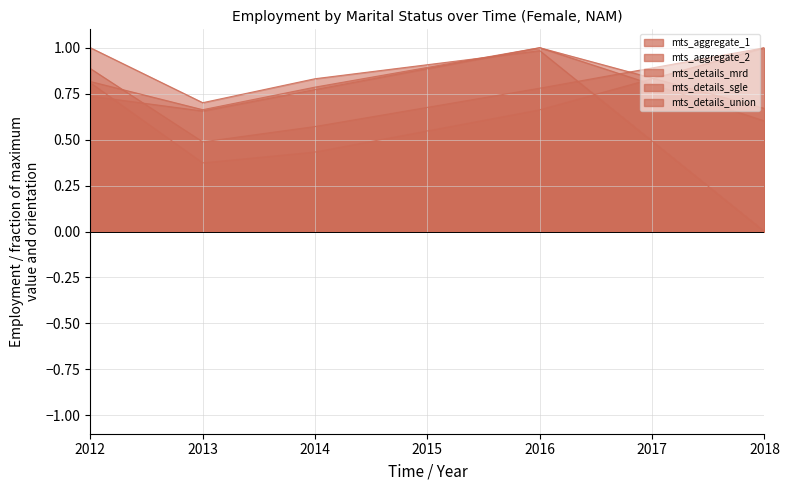

What is the difference between the highest and lowest values at 2016?

0.3